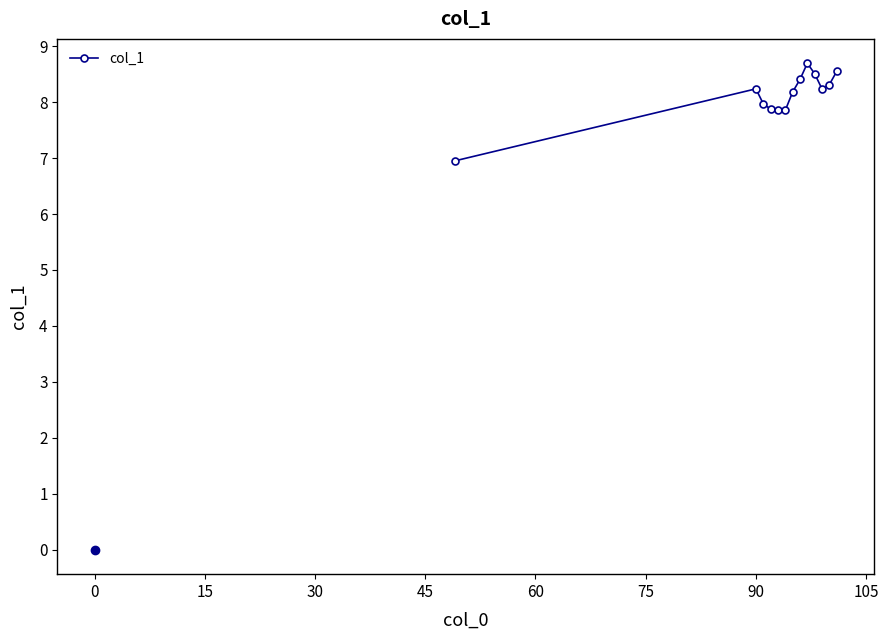

Reading left to right, transcribe all the data shown in this chart.

6.9	8.2	8.0	7.9	7.9	7.9	8.2	8.4	8.7	8.5	8.2	8.3	8.5